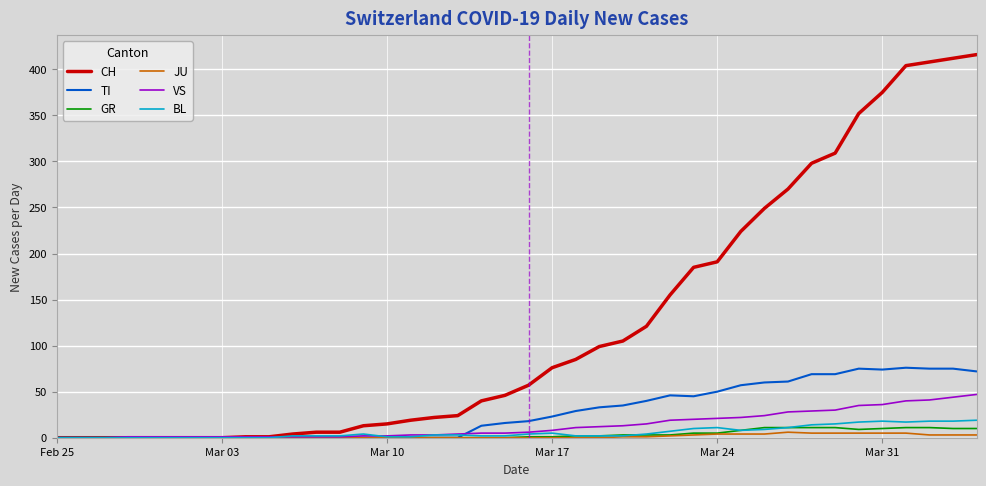

Does the chart have visible grid lines?

Yes